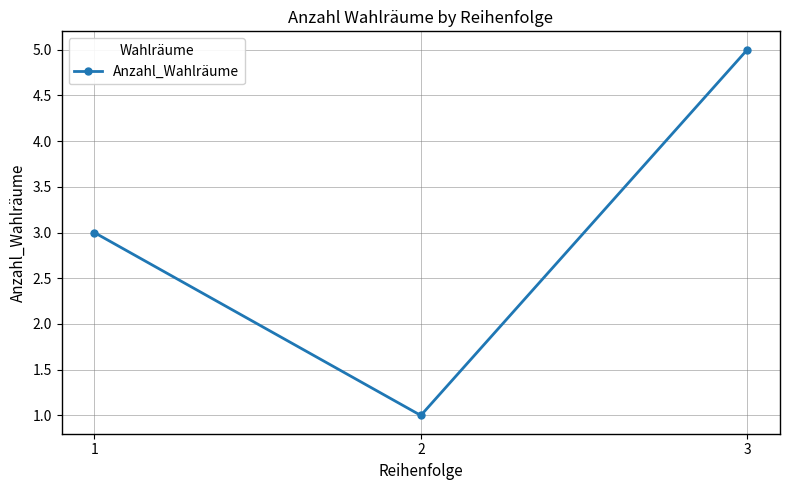

Which label corresponds to the smallest value in the chart?

2